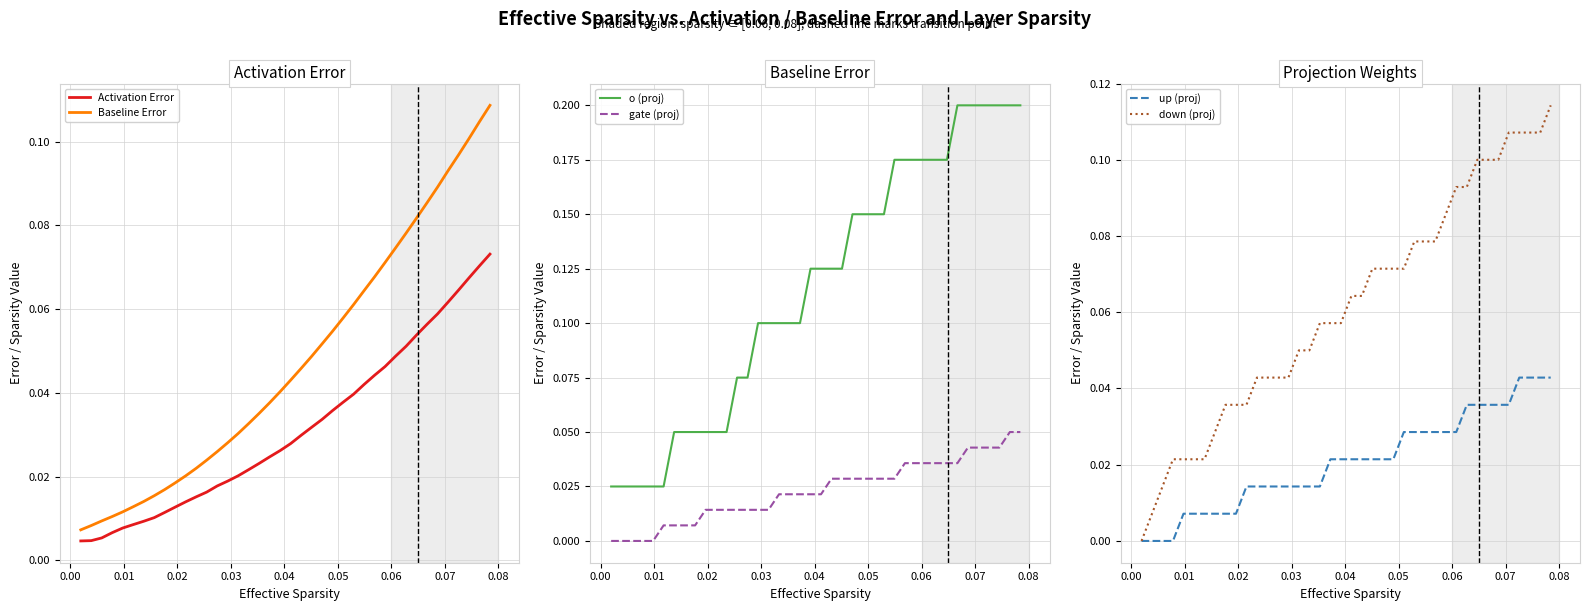

True or false: gate (proj) and o (proj) intersect in this chart.

False